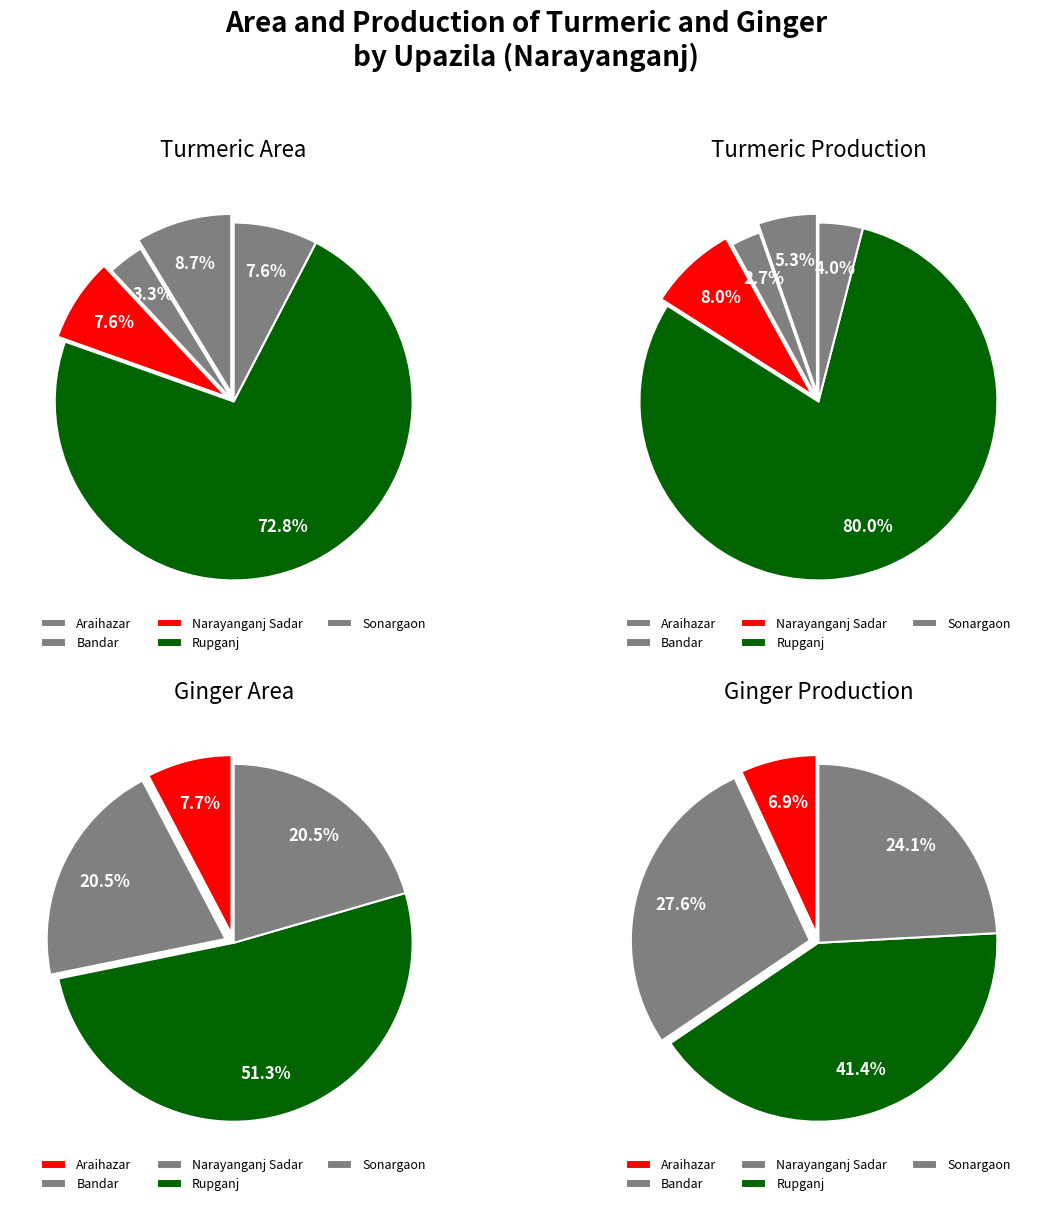

Rank the categories by Turmeric Production value from lowest to highest.

Bandar, Sonargaon, Araihazar, Narayanganj Sadar, Rupganj